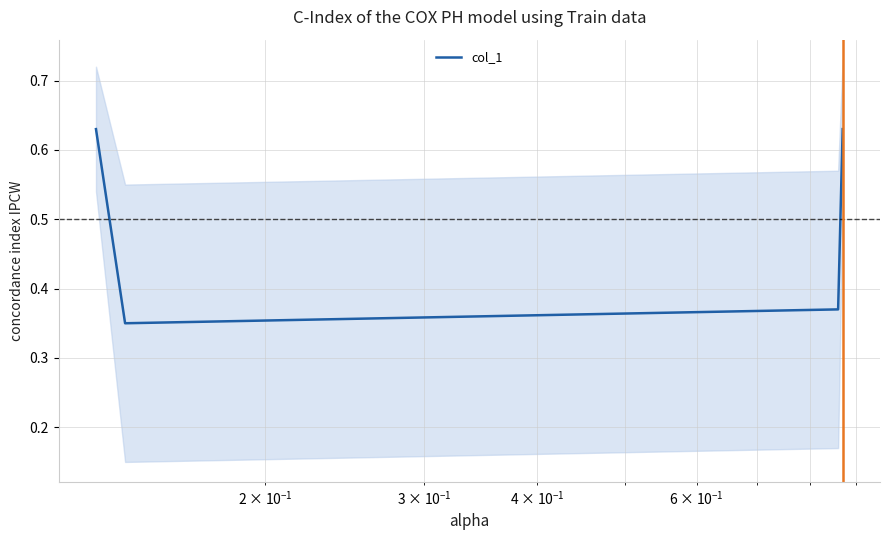

True or false: col_1 has more than 1 points higher than both neighbors.

False